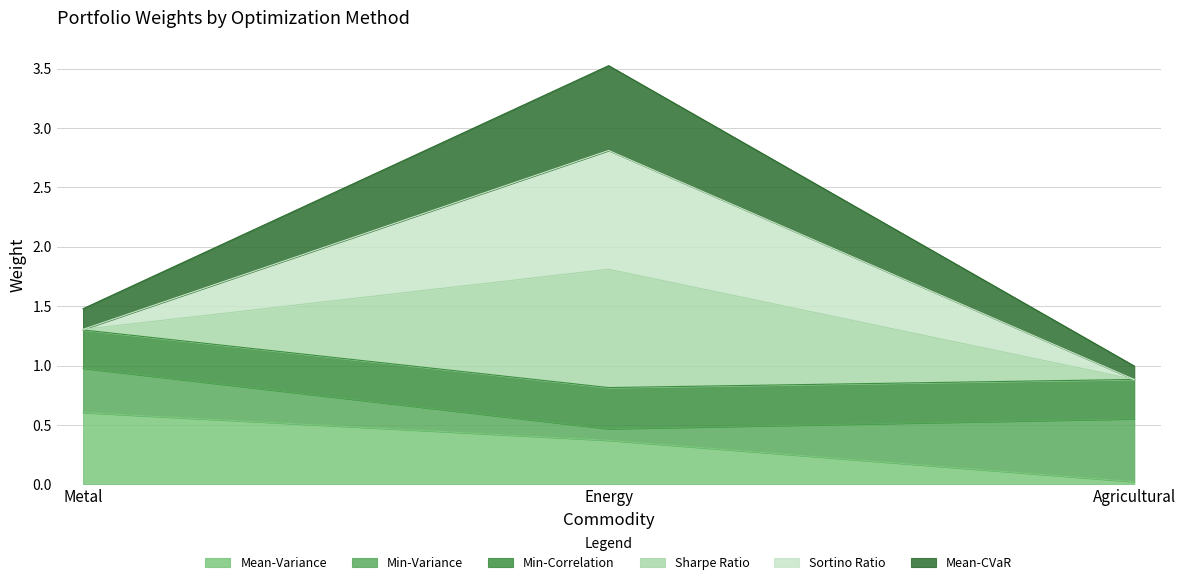

Which series has the largest total across all categories?

Sharpe Ratio